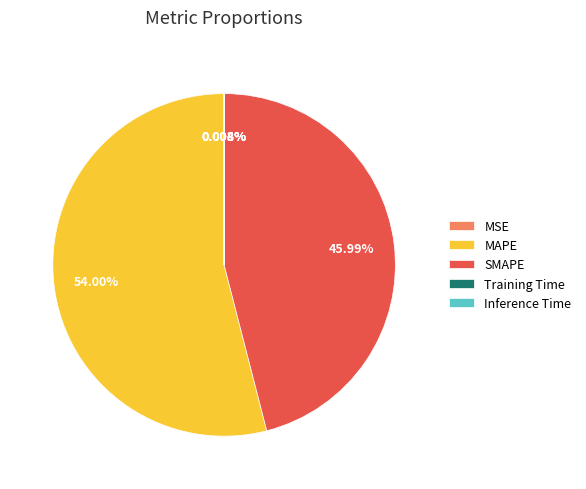

Which slice is the largest?

MAPE